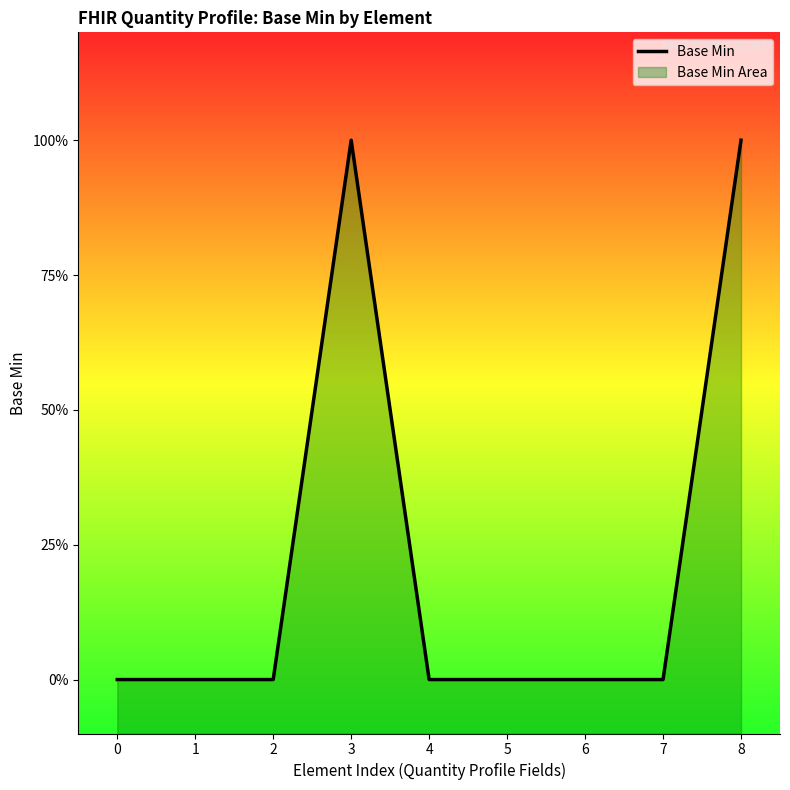

Between 8 and 0, which is larger?

8